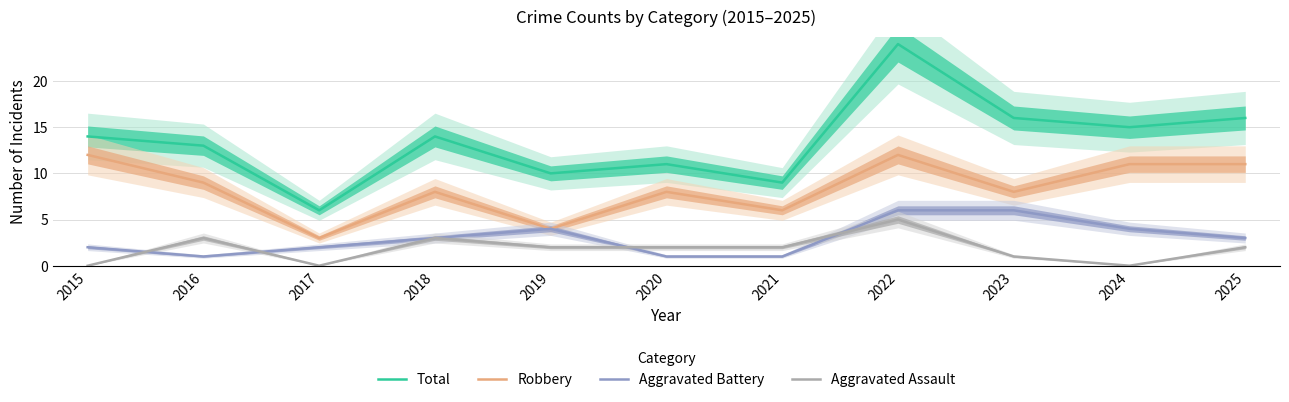

Does the chart display data point markers on the line(s)?

No